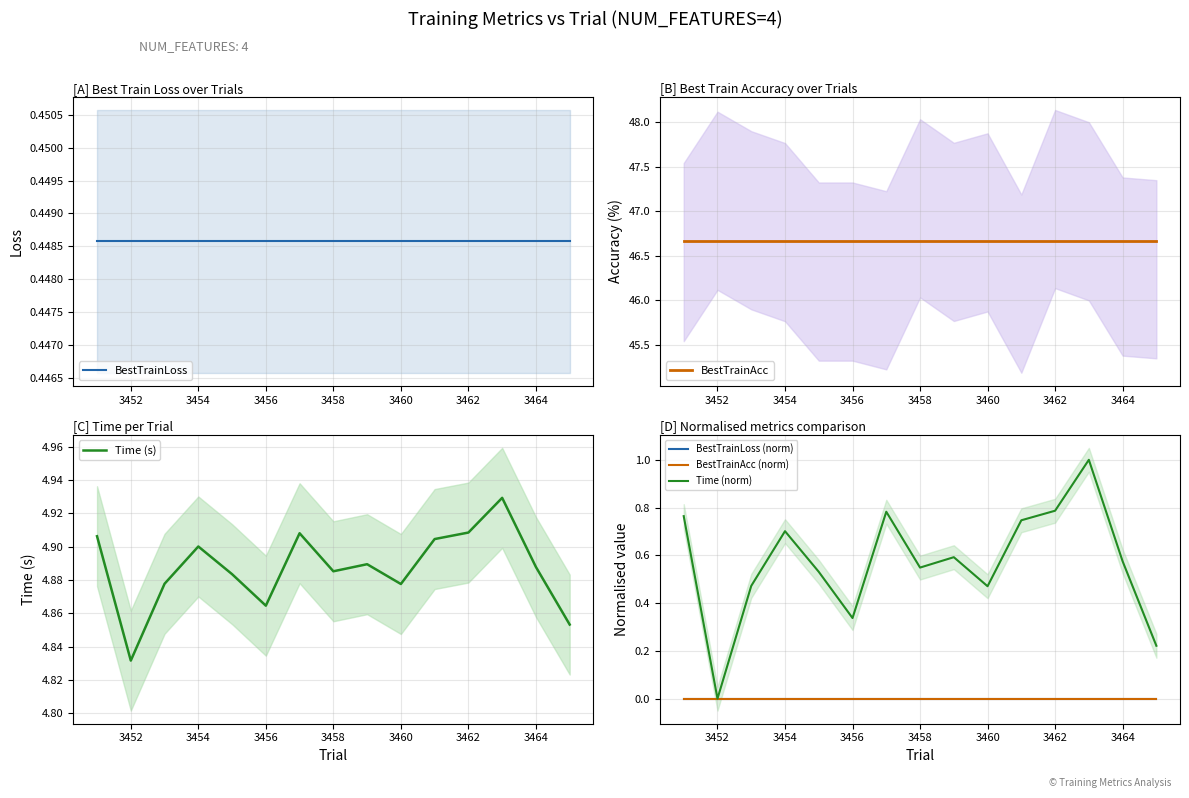

At how many categories does at least one series exceed 4?

15